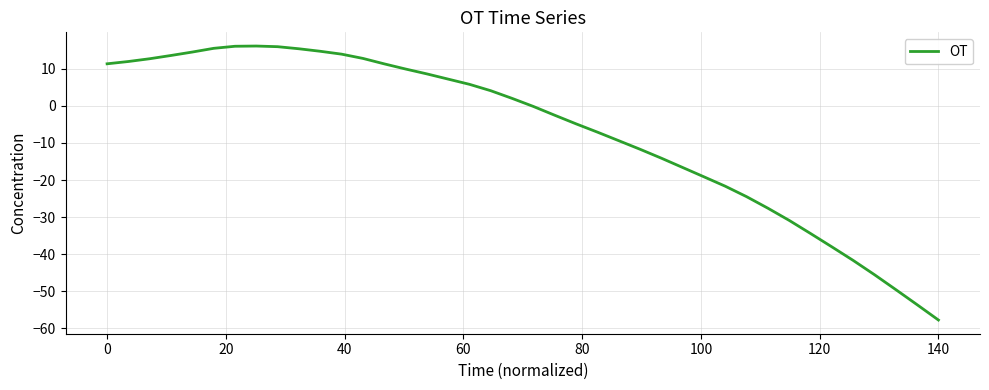

Does the chart display data point markers on the line(s)?

No